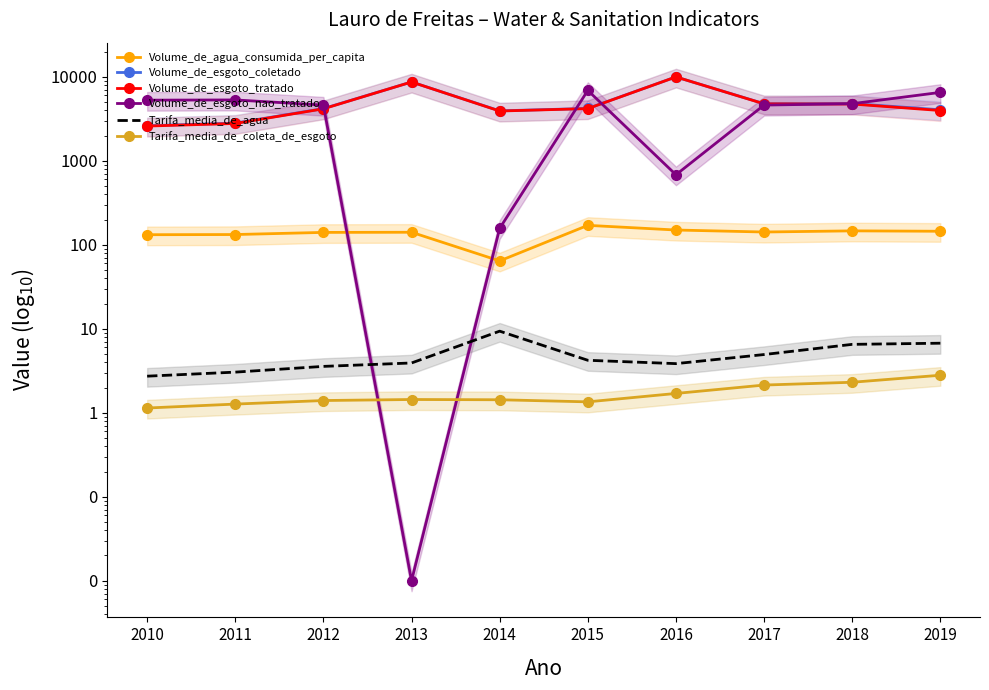

What is the minimum value for Tarifa_media_de_agua?

2.7